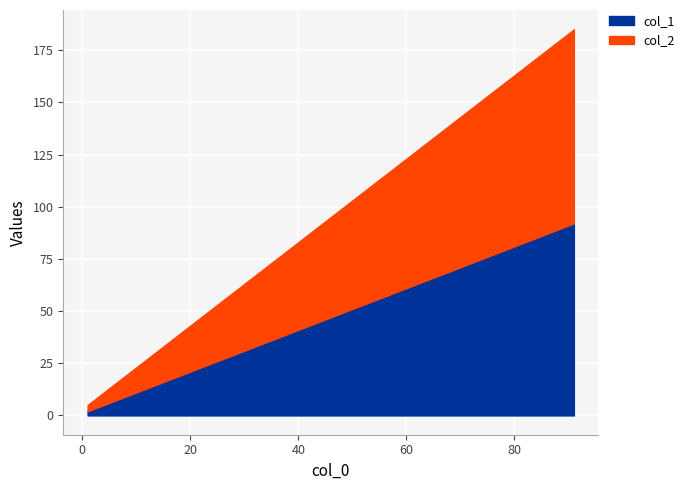

What is the value of the col_1 point at the 2nd from the left?

12